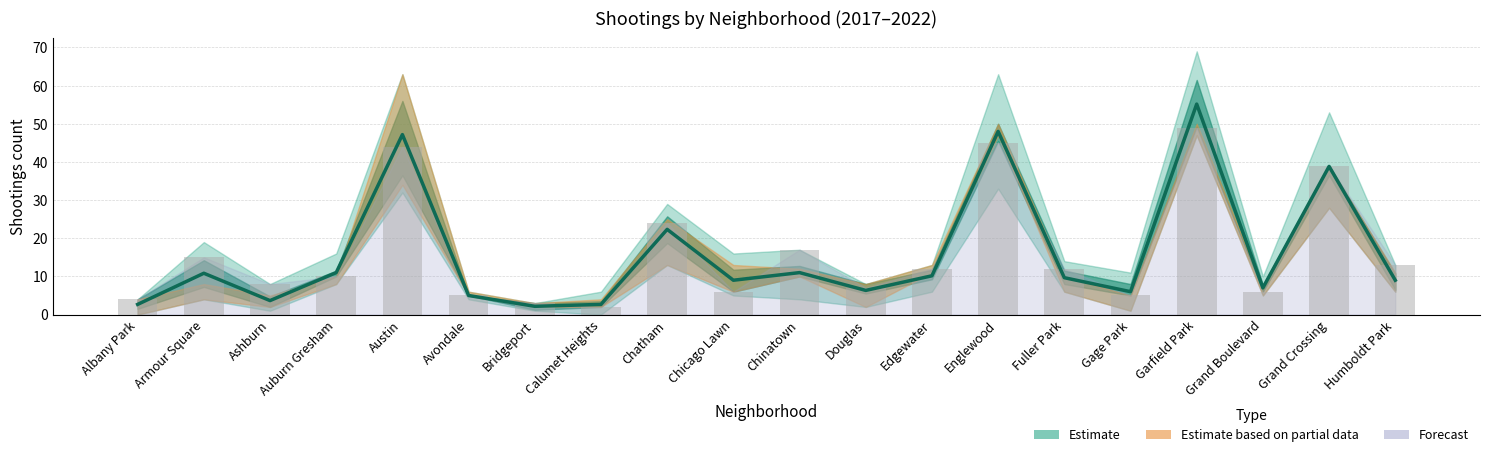

At which label is 2021 closest to 31?

Grand Crossing